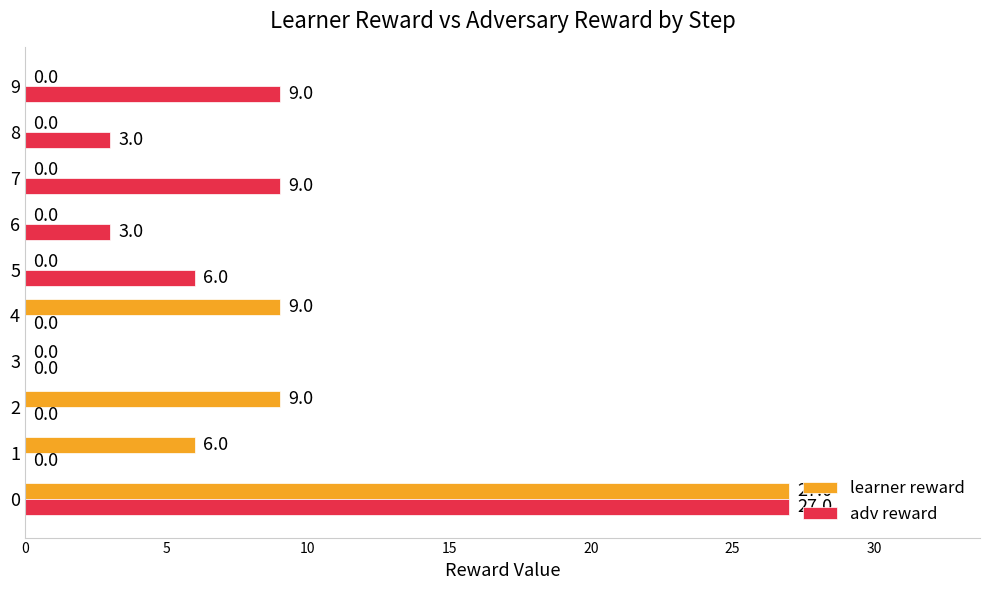

How many series are shown in this chart?

2